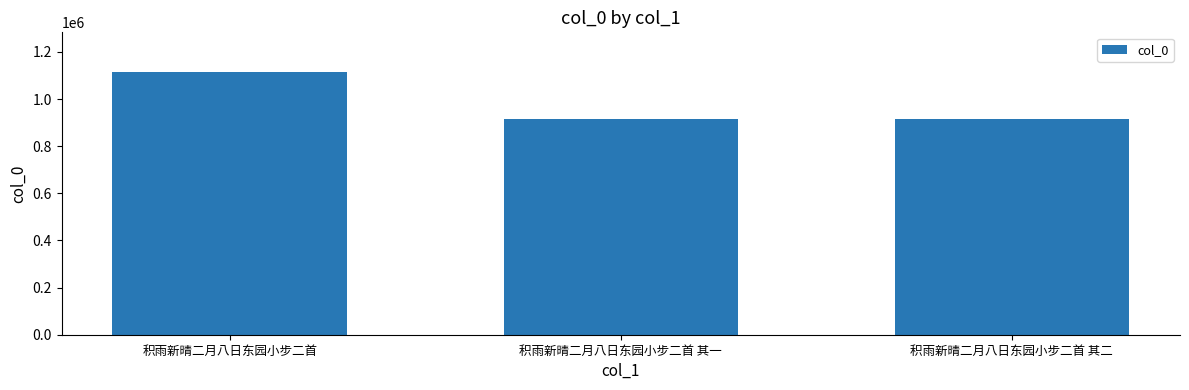

What is the sum of the values at 积雨新晴二月八日东园小步二首 其二 and 积雨新晴二月八日东园小步二首?

2029078